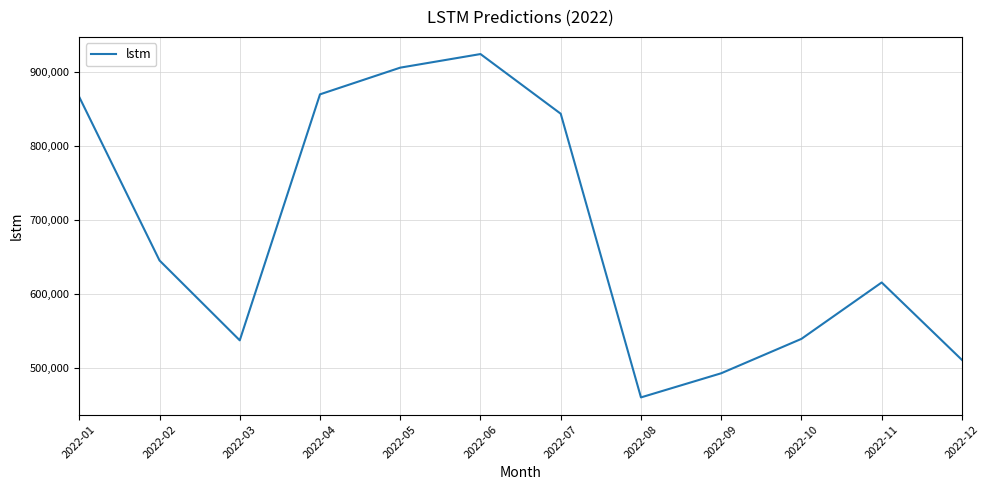

The chart shows a value of 735426.3 at 2022-10. True or false?

False